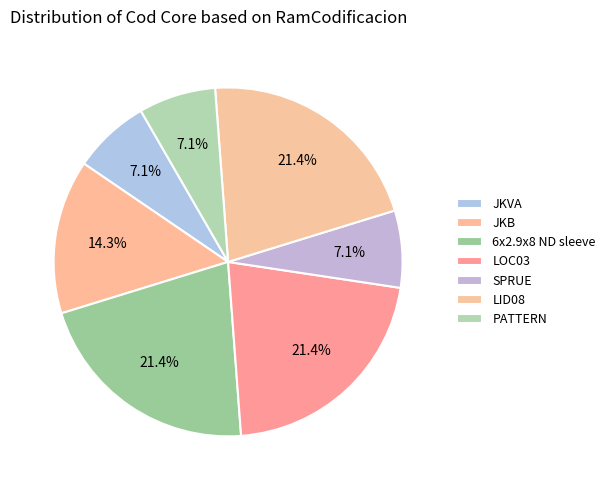

What portion of the pie excludes JKB?

85.7%